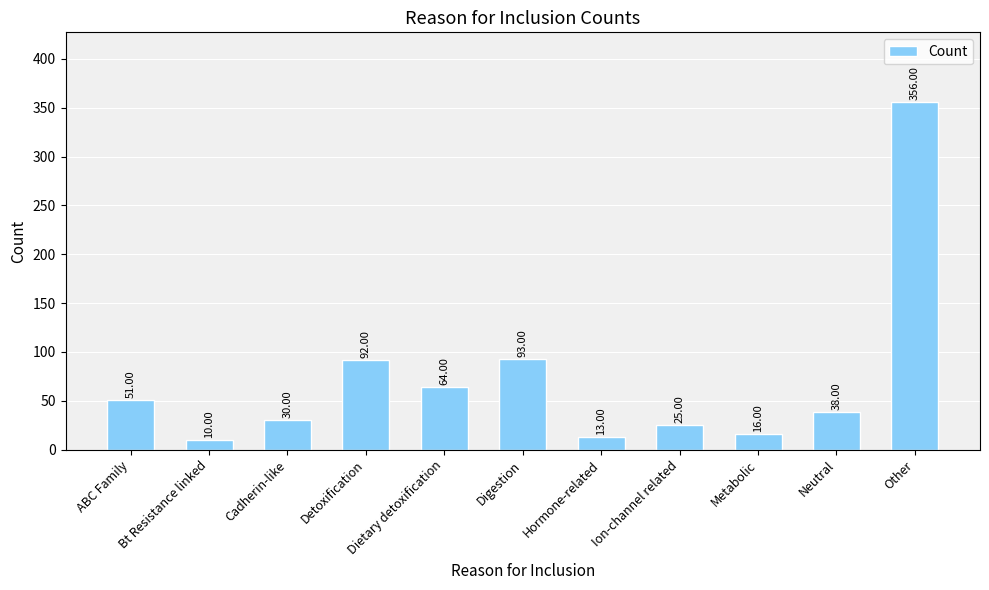

Reading left to right, what are all the values shown in this chart?

ABC Family=51	Bt Resistance linked=10	Cadherin-like=30	Detoxification=92	Dietary detoxification=64	Digestion=93	Hormone-related=13	Ion-channel related=25	Metabolic=16	Neutral=38	Other=356